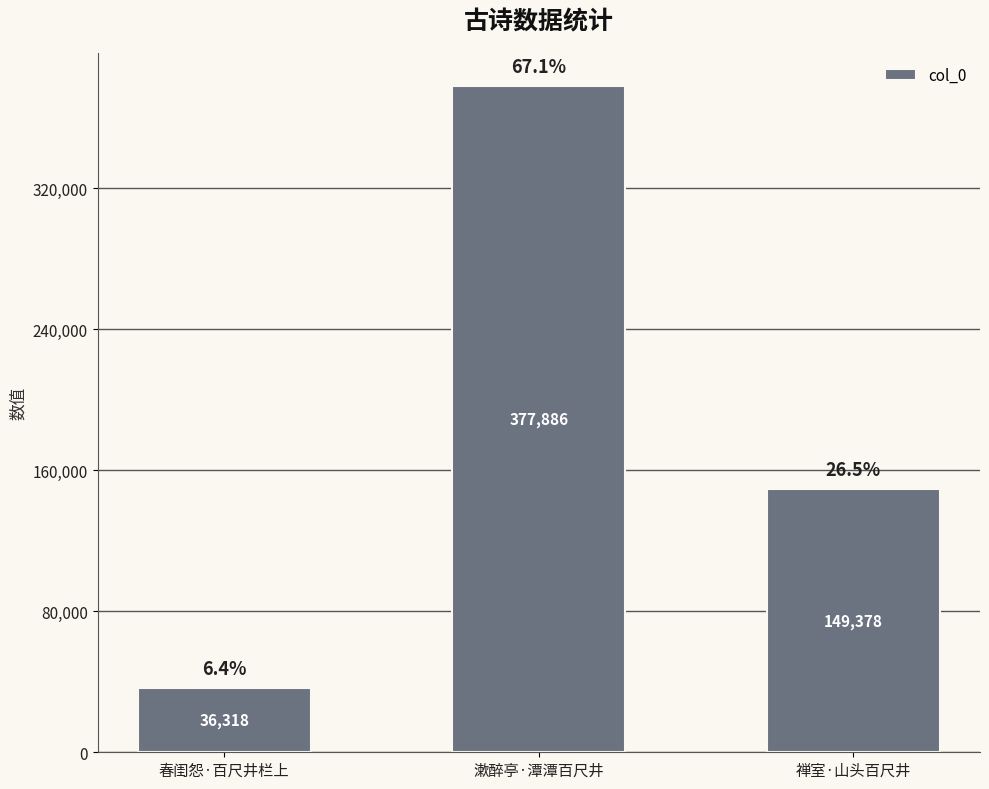

What position from the right is 春闺怨·百尺井栏上?

3